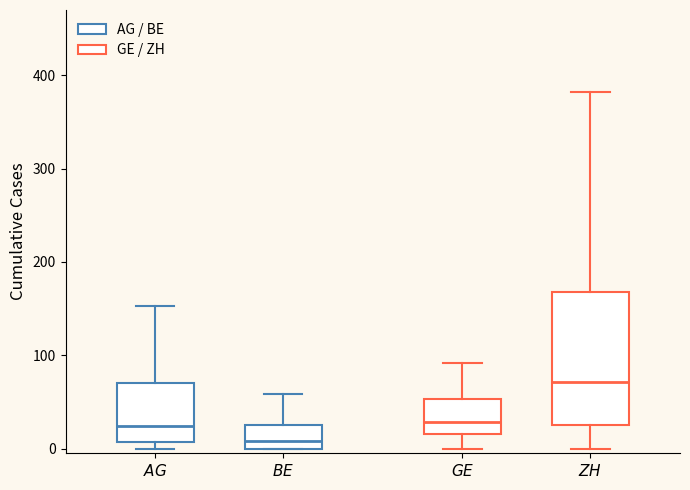

Where is the upper edge of the box for $\it{BE}$ on the y-axis? The values are not printed on the chart, so give them approximately, as read against the axis.

30